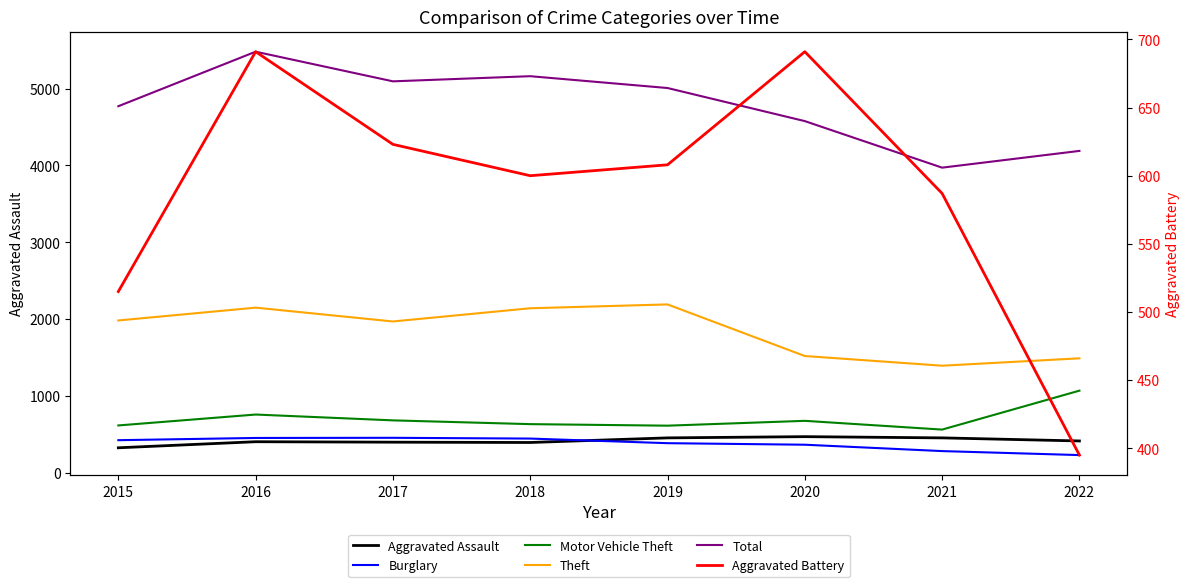

What value does the Aggravated Battery series have at 2016?

691